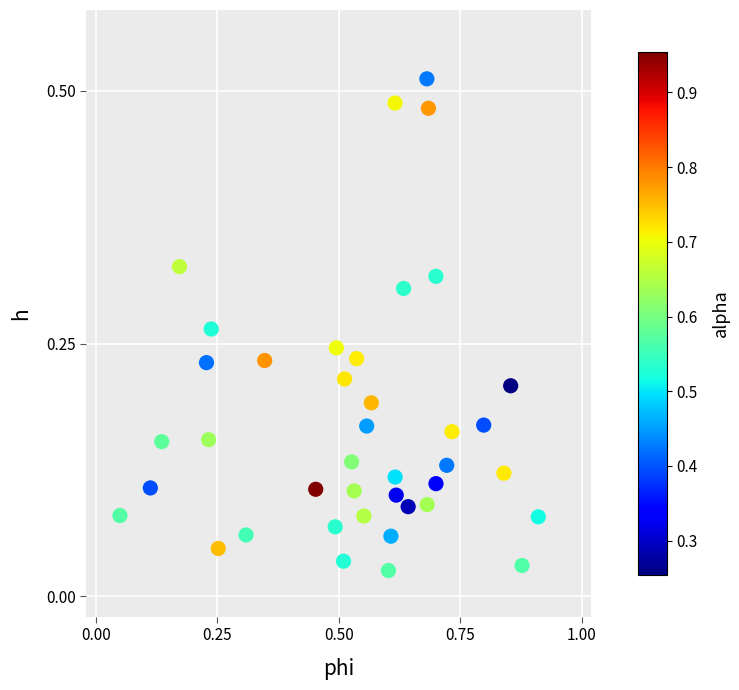

What is the range of X values (max minus min)?

0.9